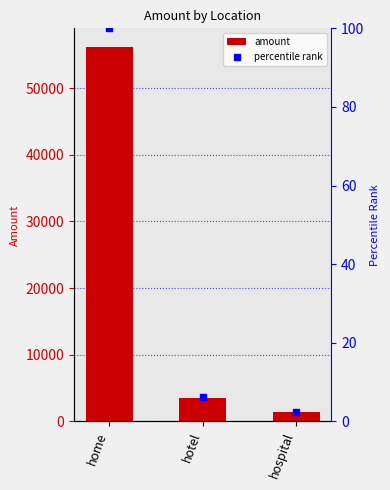

What is the difference between the highest and lowest values at hotel?

3449.8